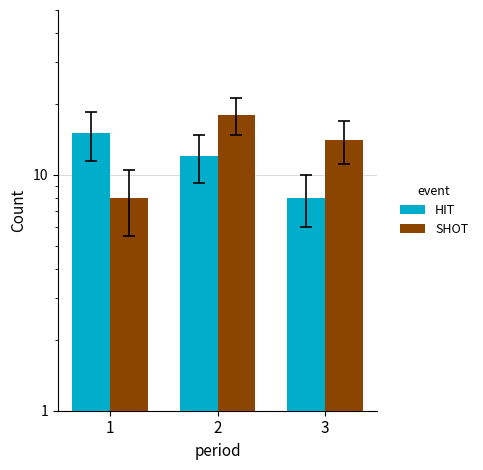

How many data points in HIT are above 12?

1